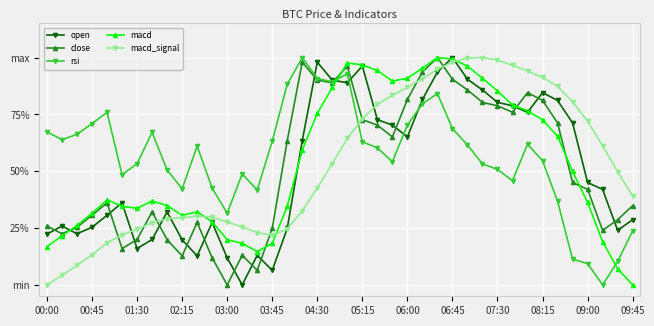

What are all the series names shown in the legend?

open, close, rsi, macd, macd_signal